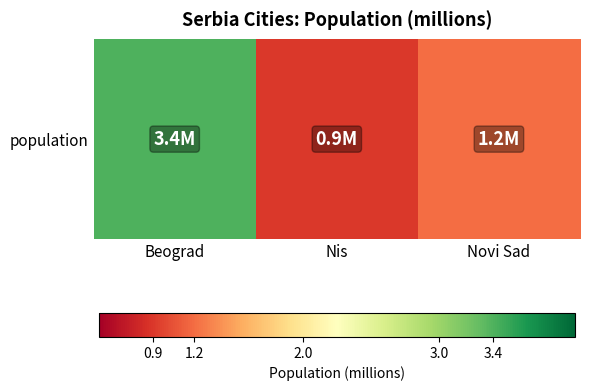

What is the sum of all values?

5.5